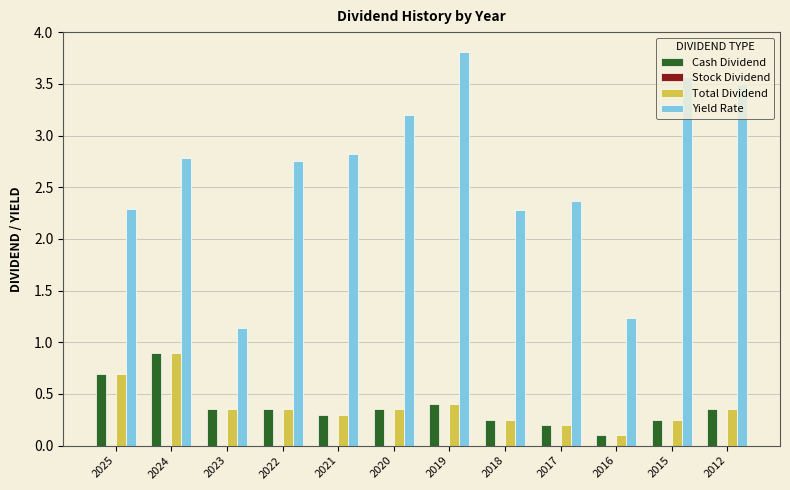

What is the sum of all Yield Rate values?

31.7